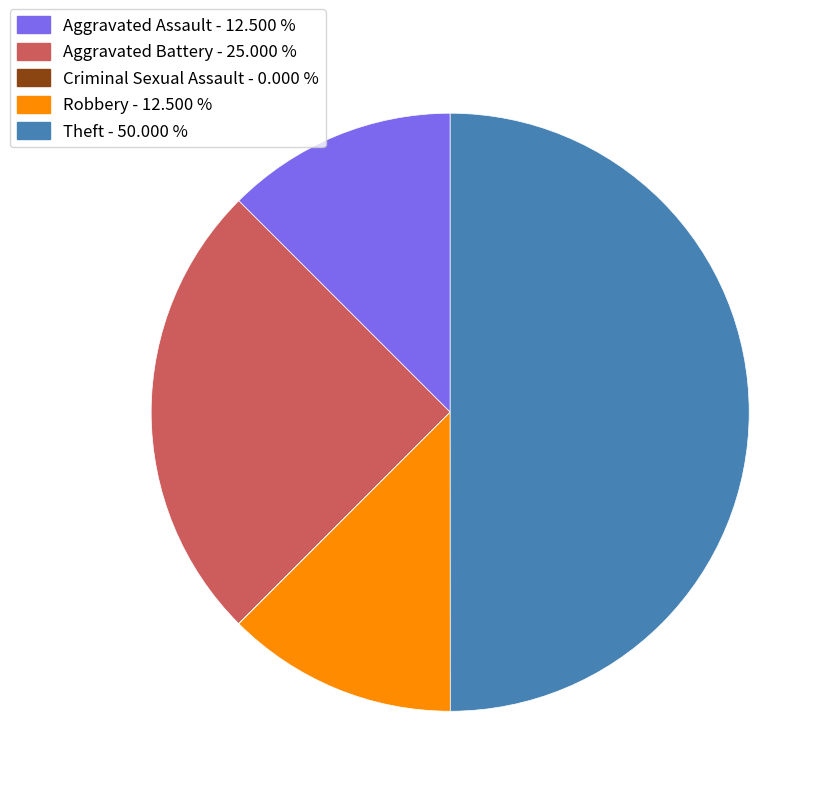

Does Aggravated Battery account for over 50% of the chart?

No